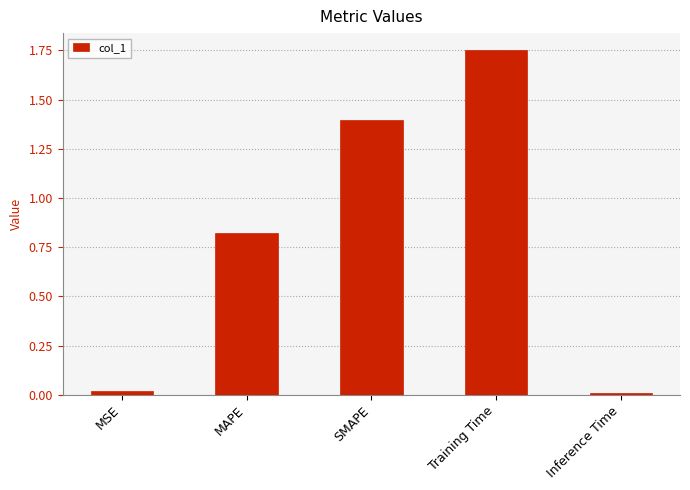

What is the difference between the maximum and second lowest values?

1.7